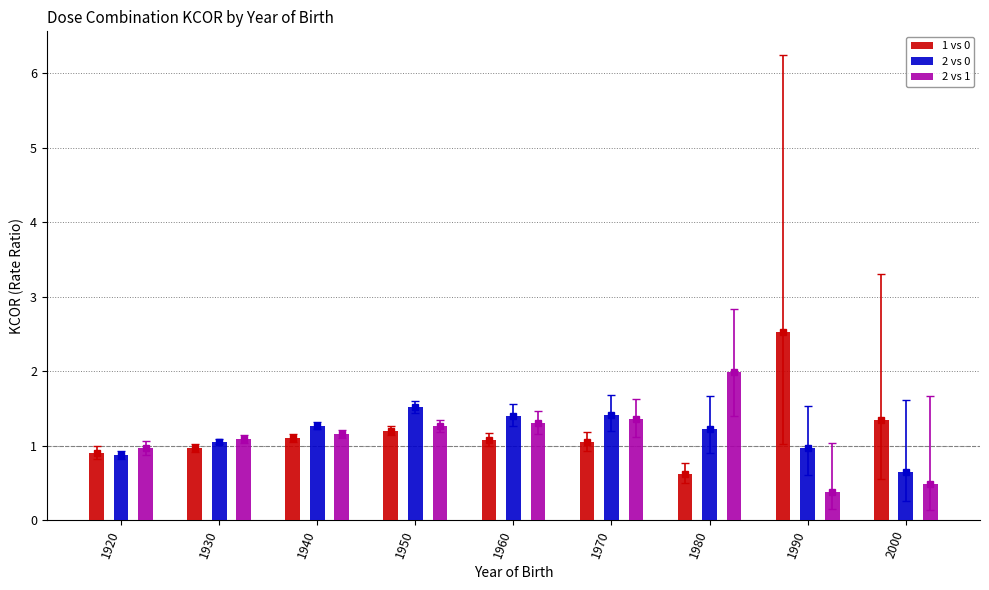

At which label does 2 vs 1 reach its peak?

1980